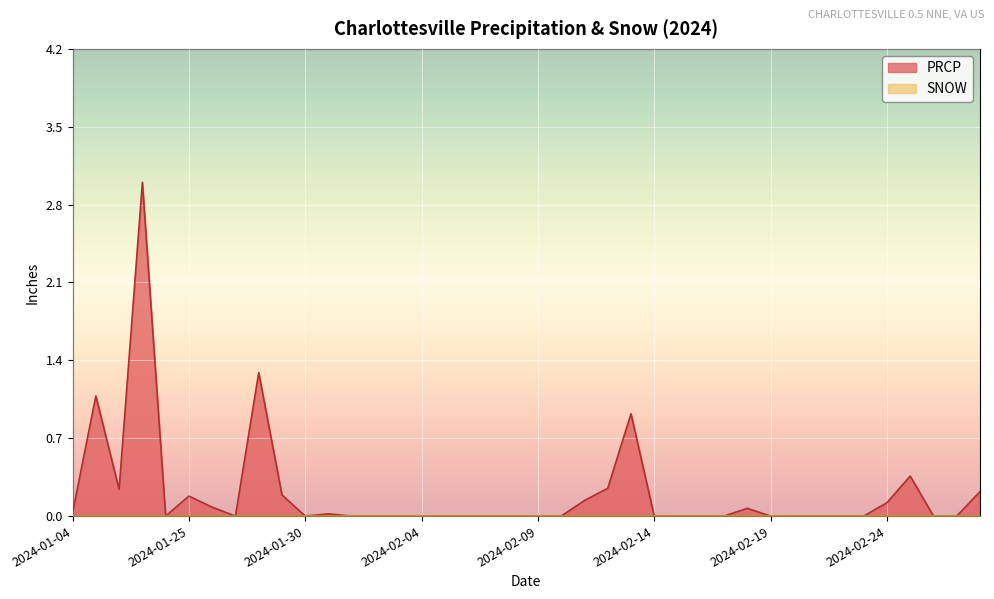

Reading left to right, extract all data points from this chart.

2024-01-04=0.0	2024-01-07=1.1	2024-01-09=0.2	2024-01-10=3.0	2024-01-24=0.0	2024-01-25=0.2	2024-01-26=0.1	2024-01-27=0.0	2024-01-28=1.3	2024-01-29=0.2	2024-01-30=0.0	2024-01-31=0.0	2024-02-01=0.0	2024-02-02=0.0	2024-02-03=0.0	2024-02-04=0.0	2024-02-05=0.0	2024-02-06=0.0	2024-02-07=0.0	2024-02-08=0.0	2024-02-09=0.0	2024-02-10=0.0	2024-02-11=0.1	2024-02-12=0.2	2024-02-13=0.9	2024-02-14=0.0	2024-02-15=0.0	2024-02-16=0.0	2024-02-17=0.0	2024-02-18=0.1	2024-02-19=0.0	2024-02-20=0.0	2024-02-21=0.0	2024-02-22=0.0	2024-02-23=0.0	2024-02-24=0.1	2024-02-25=0.4	2024-02-26=0.0	2024-02-27=0.0	2024-02-28=0.2